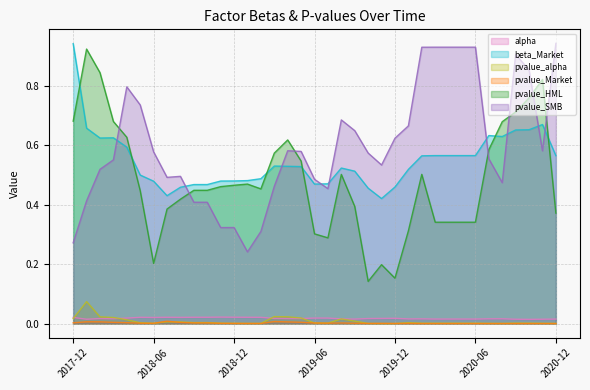

True or false: pvalue_alpha and pvalue_SMB intersect in this chart.

False